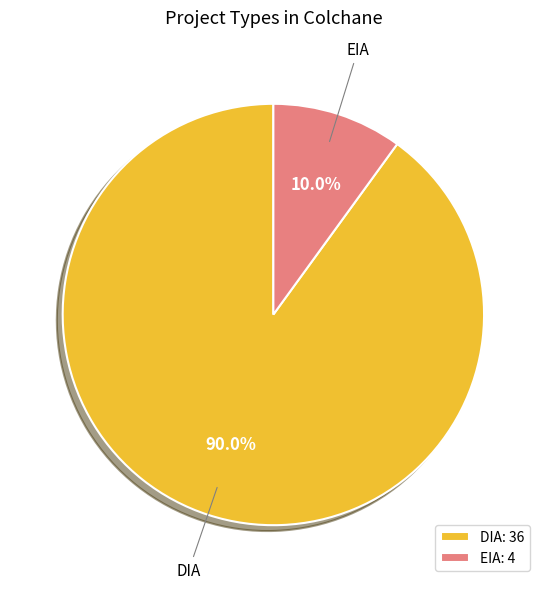

Rank the categories by value from highest to lowest.

DIA, EIA